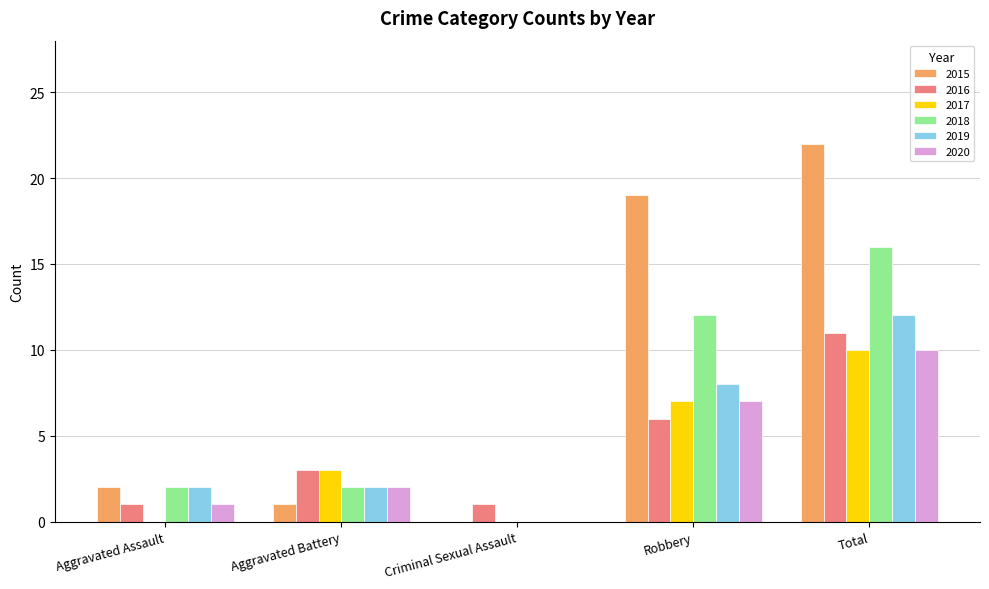

What is the approximate value of 2016 at Aggravated Battery, to the nearest 5?

5